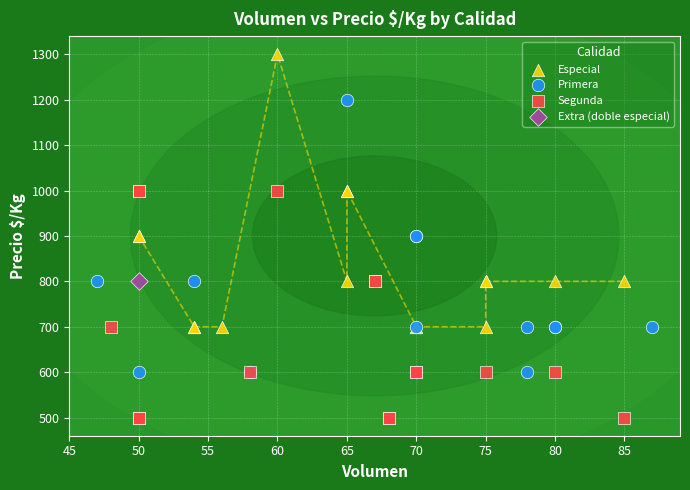

Which series reaches the minimum Y coordinate?

Segunda